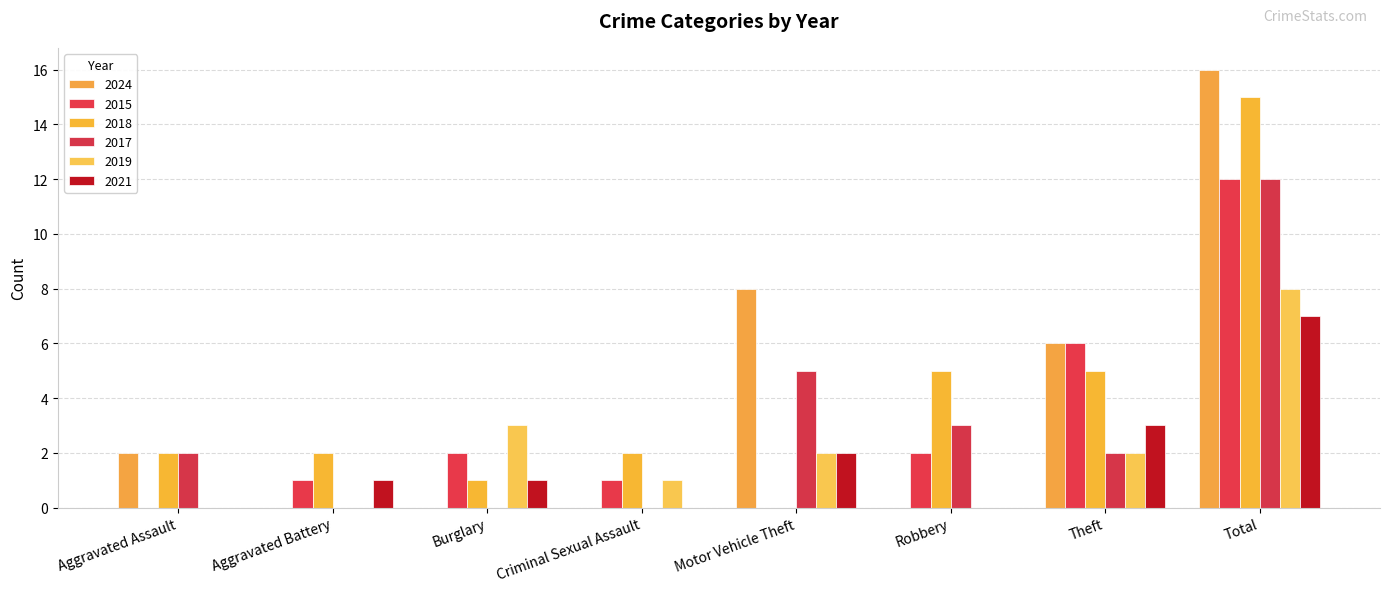

What is the sum of all 2017 values?

24